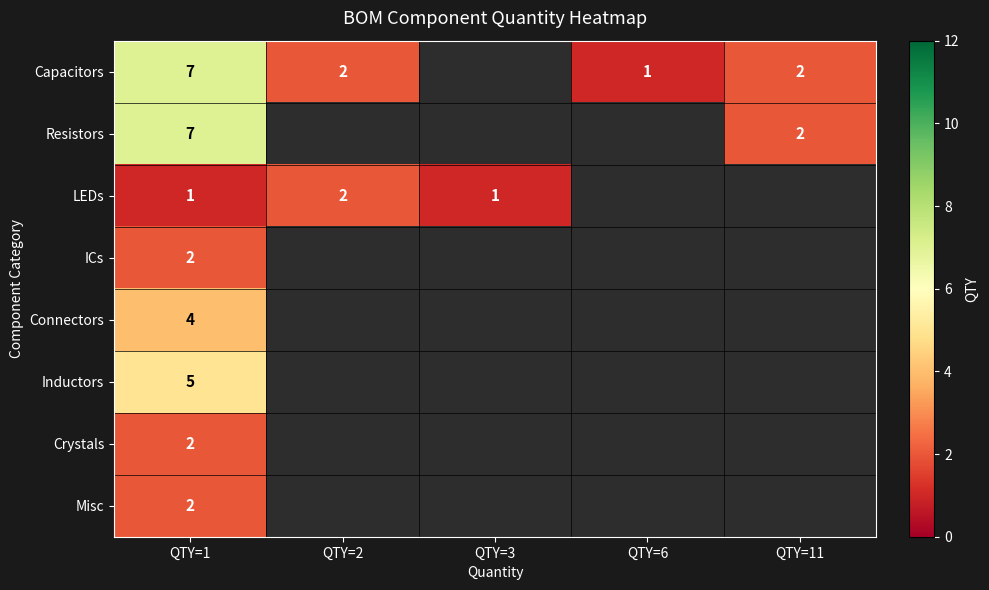

Is it true that Capacitors equals 1 at QTY=6?

True